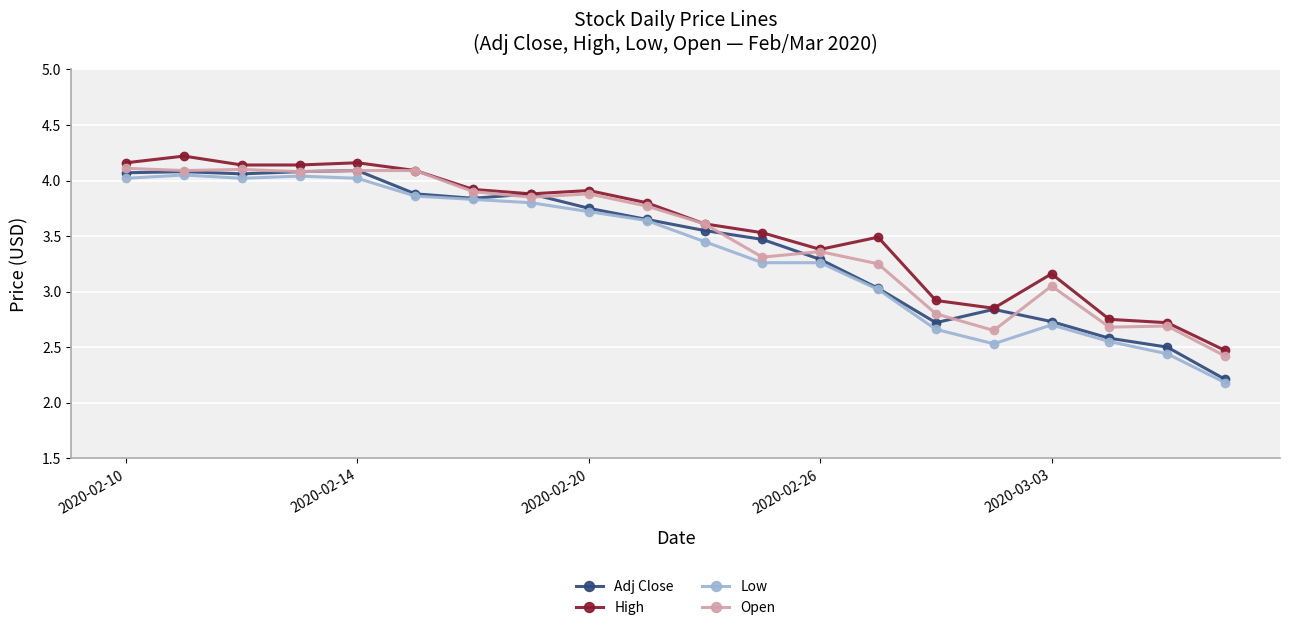

True or false: Open has more than 0 interior local peaks.

True